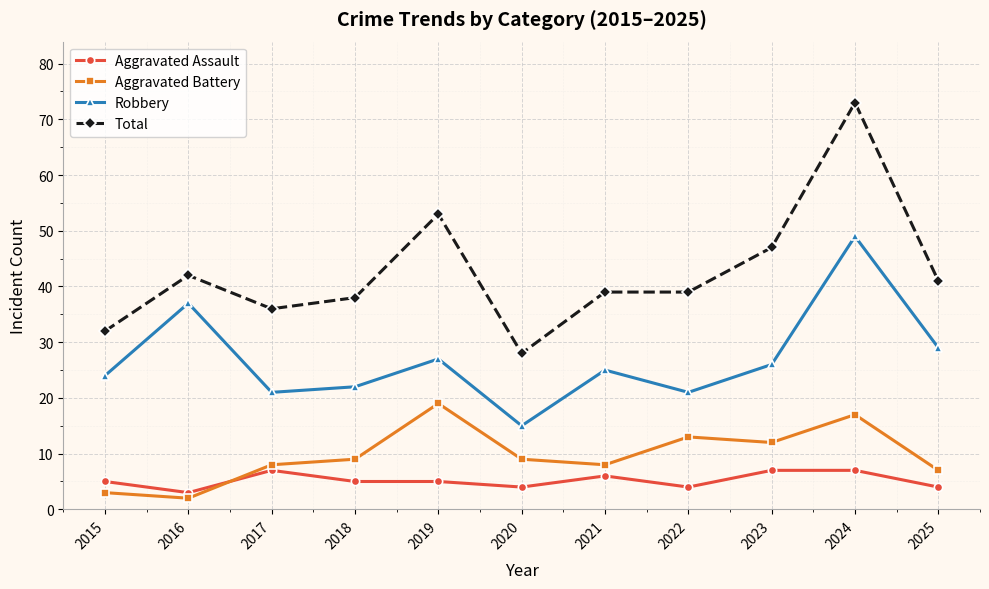

List the series in order of their peak value, highest first.

Total, Robbery, Aggravated Battery, Aggravated Assault